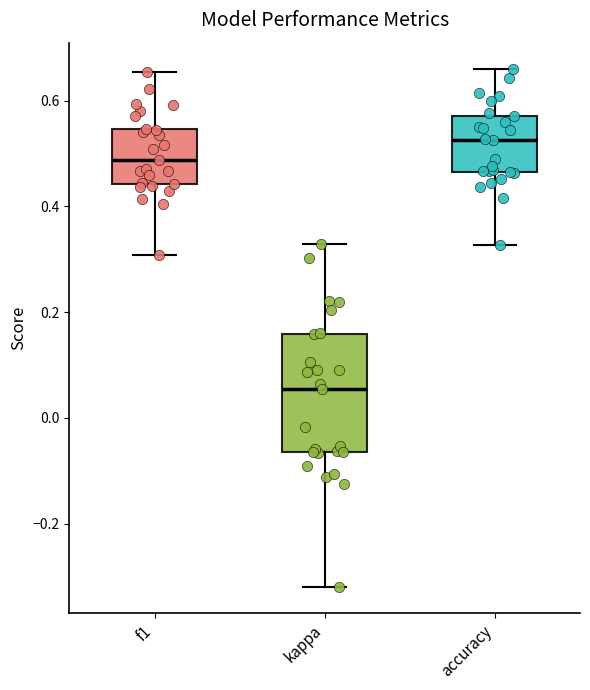

Reading left to right, read every box against the y-axis: the position of its median line, the range the box covers, and the ends of its whiskers. The values are not printed on the chart, so give them approximately, as read against the axis.

f1: median 0.48, box 0.44 to 0.54, whiskers 0.30 to 0.66
kappa: median 0.06, box -0.06 to 0.16, whiskers -0.32 to 0.32
accuracy: median 0.52, box 0.46 to 0.58, whiskers 0.32 to 0.66